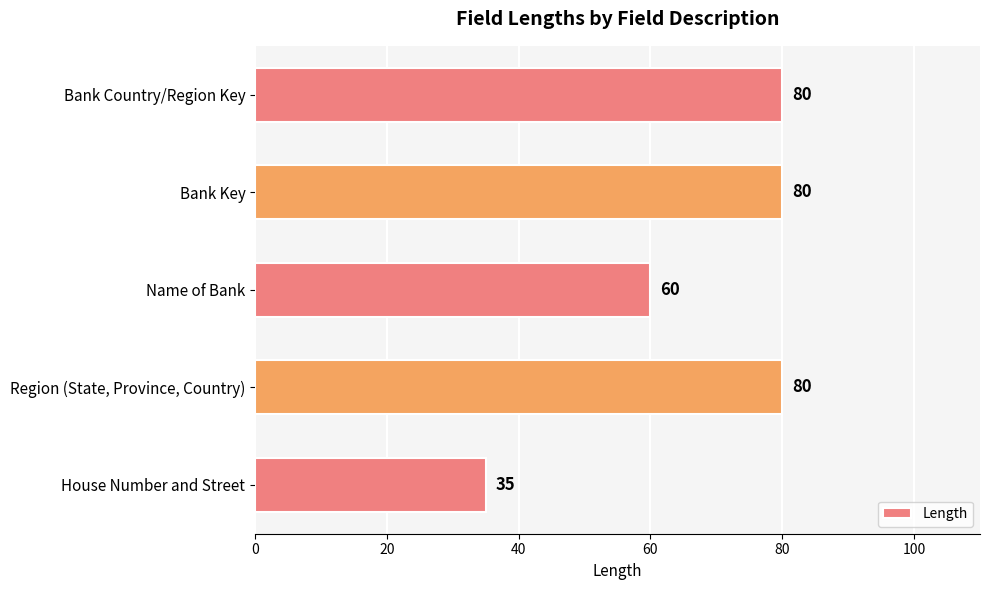

What is the greatest value displayed?

80